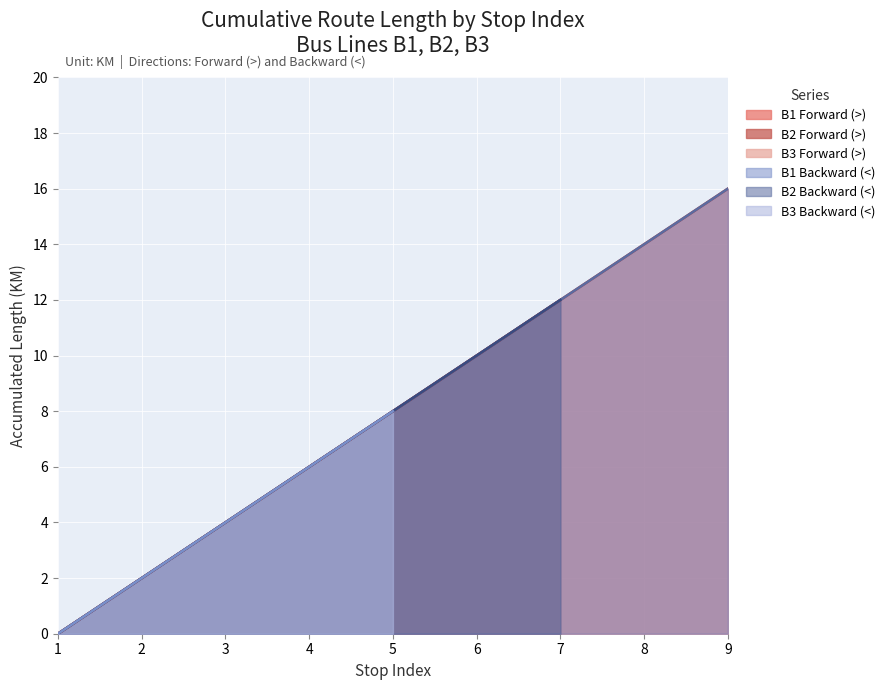

At which label is Backward Direction (<) closest to 8?

B3 <